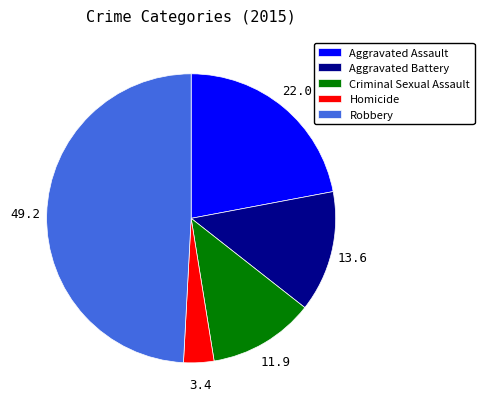

Rank the categories by value from highest to lowest.

Robbery, Aggravated Assault, Aggravated Battery, Criminal Sexual Assault, Homicide